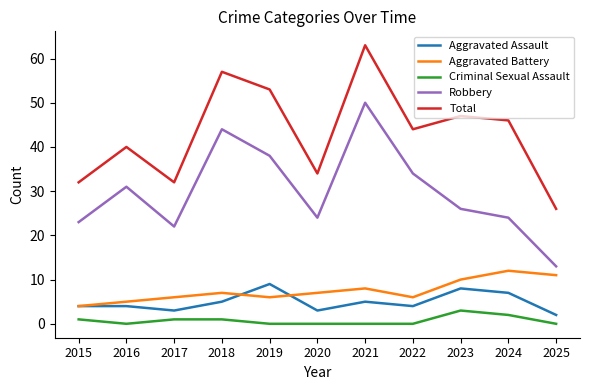

True or false: Total has a value of 79 at 2024.

False